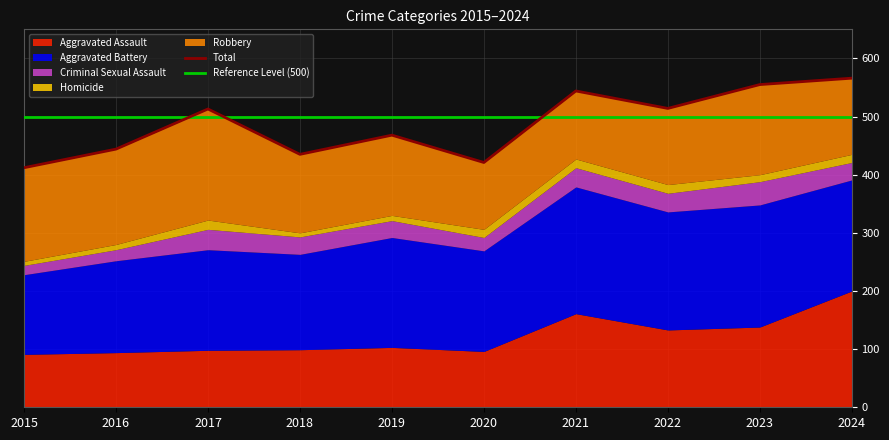

Reading right to left, what are all the values shown in this chart?

Aggravated Assault: 200	138	133	161	96	103	99	98	94	91
Aggravated Battery: 191	210	203	218	173	189	164	173	158	137
Criminal Sexual Assault: 30	40	32	33	23	29	30	35	19	16
Homicide: 14	12	15	15	14	9	7	16	9	7
Robbery: 131	155	131	117	115	138	135	191	164	161